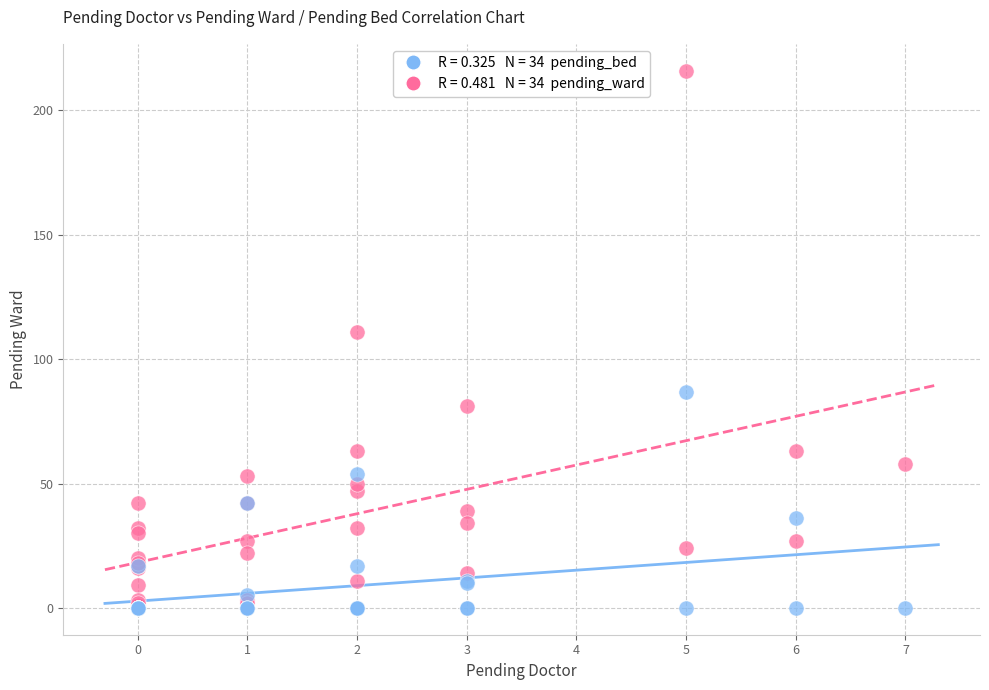

Across all series, what Y value is closest to 108?

111